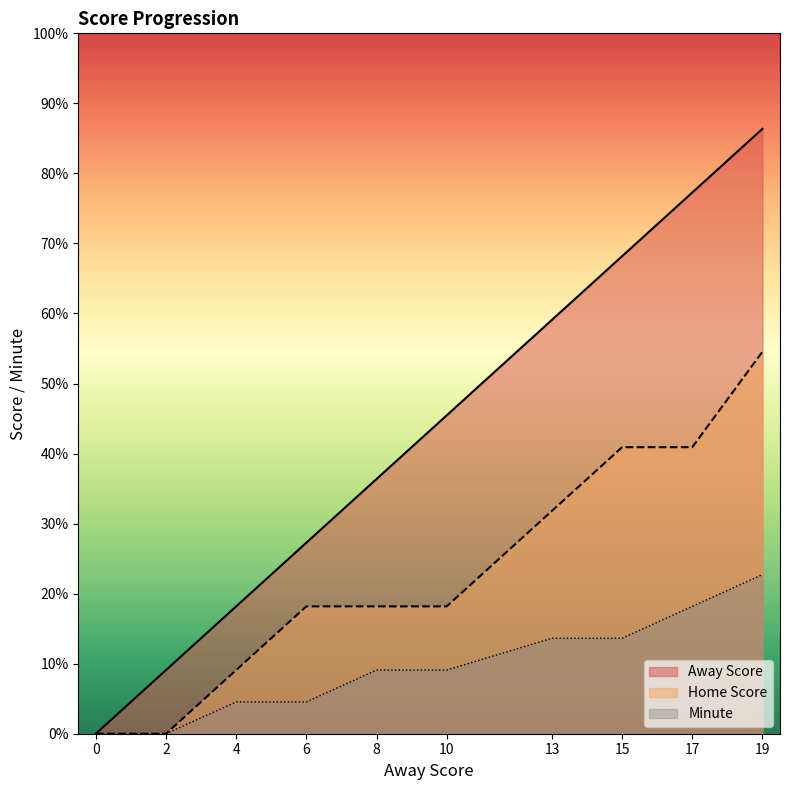

True or false: Home Score has a value of 6 at 10.

False